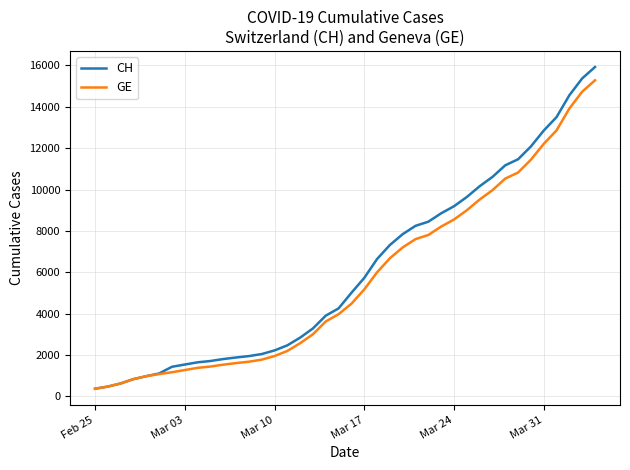

How many lines are shown in the chart?

2